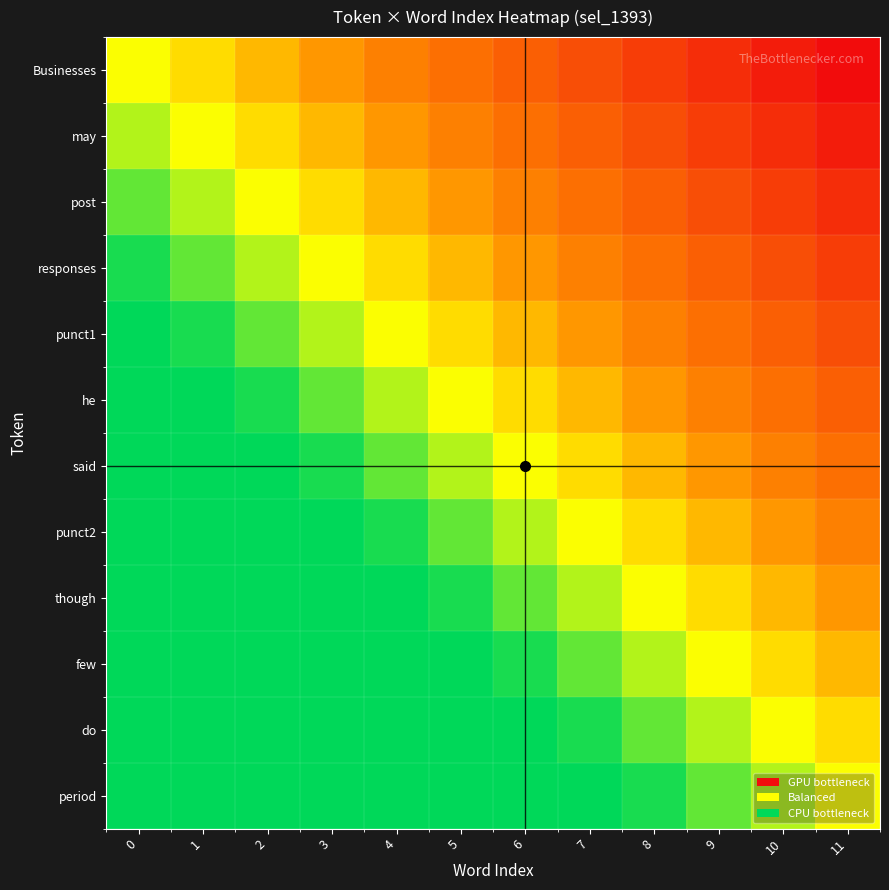

How many categories are shown in the chart?

12